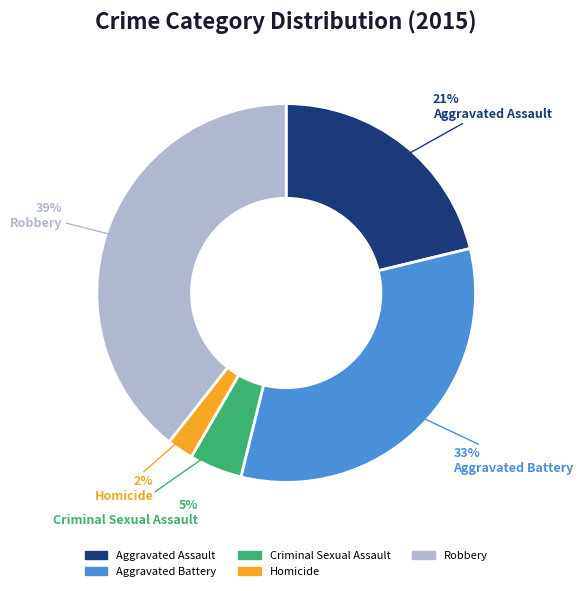

Is there any slice that represents more than half of the pie?

No